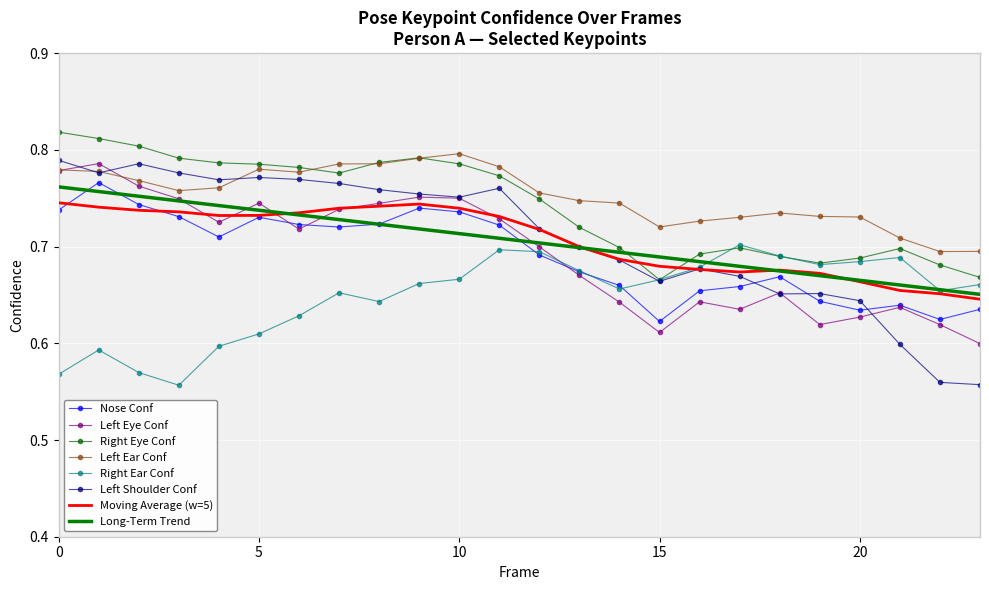

How many intersections are there between Moving Average (w=5) and Right Eye Conf?

2